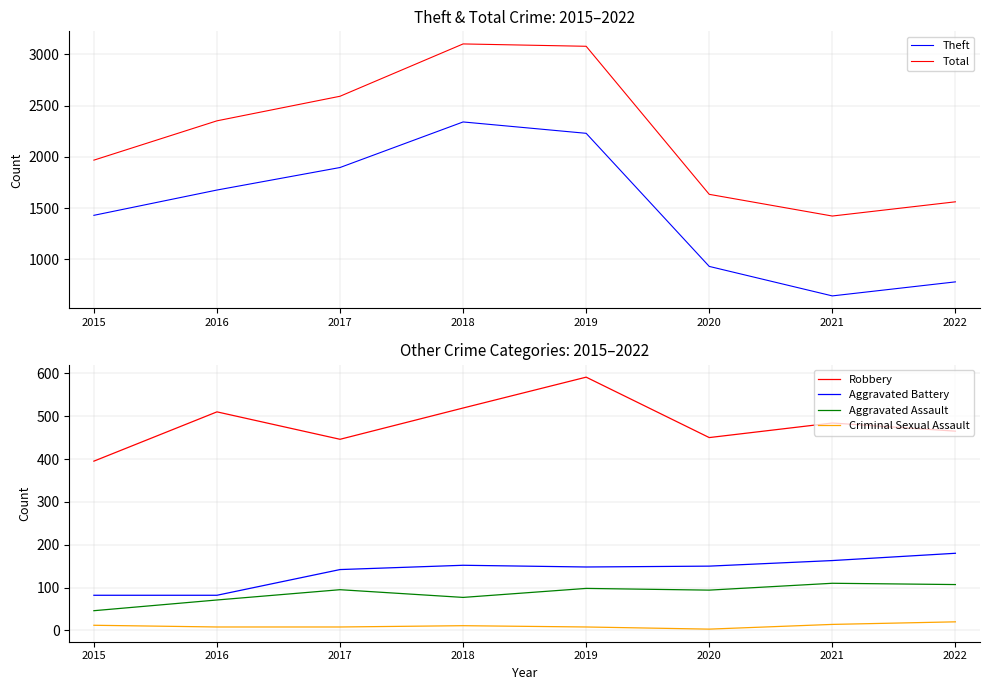

What is the highest value of the Criminal Sexual Assault series?

20